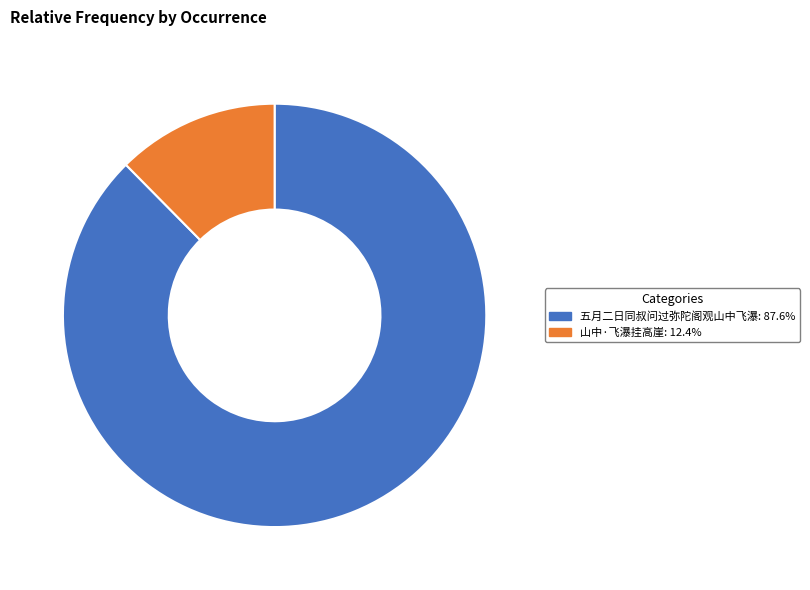

Is there a majority slice in this chart?

Yes